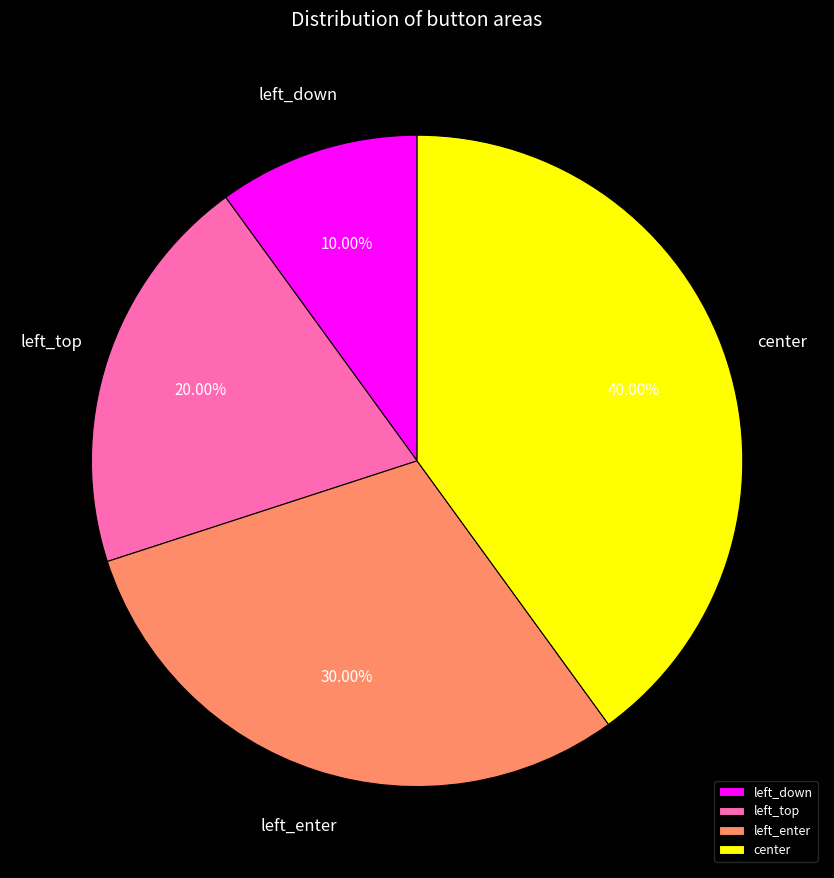

Is it true that left_enter is 40% of the pie?

False